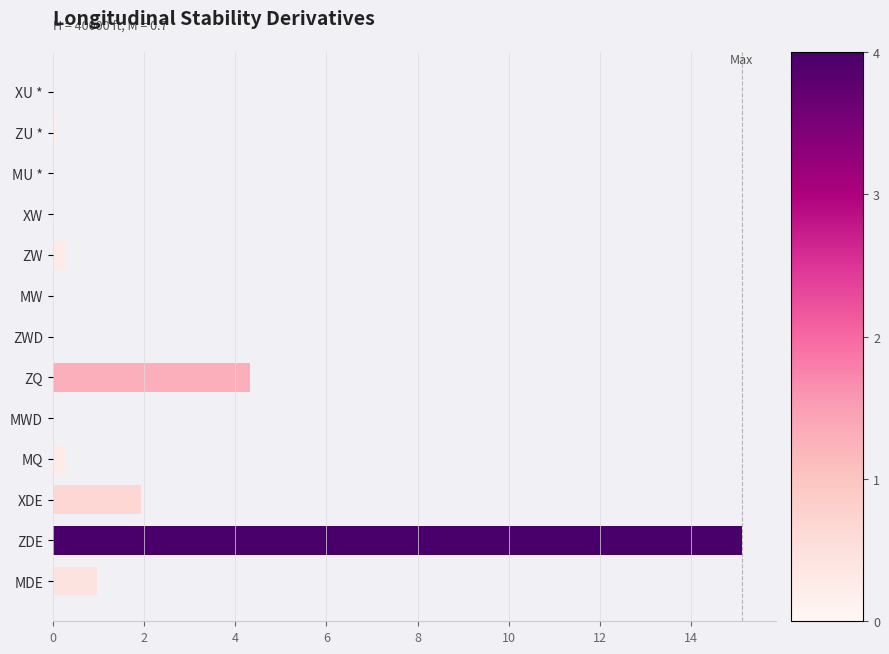

What is the sum of all values?

23.0